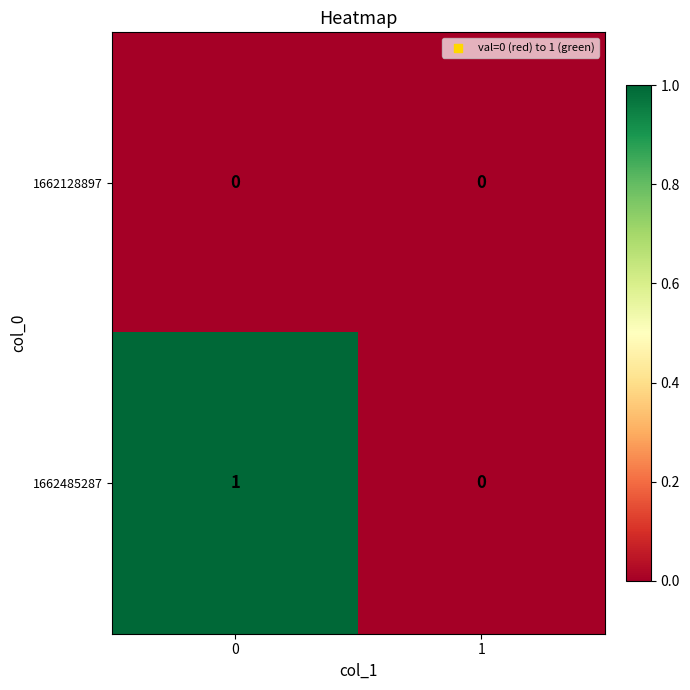

Which series has the largest range (max minus min)?

1662485287